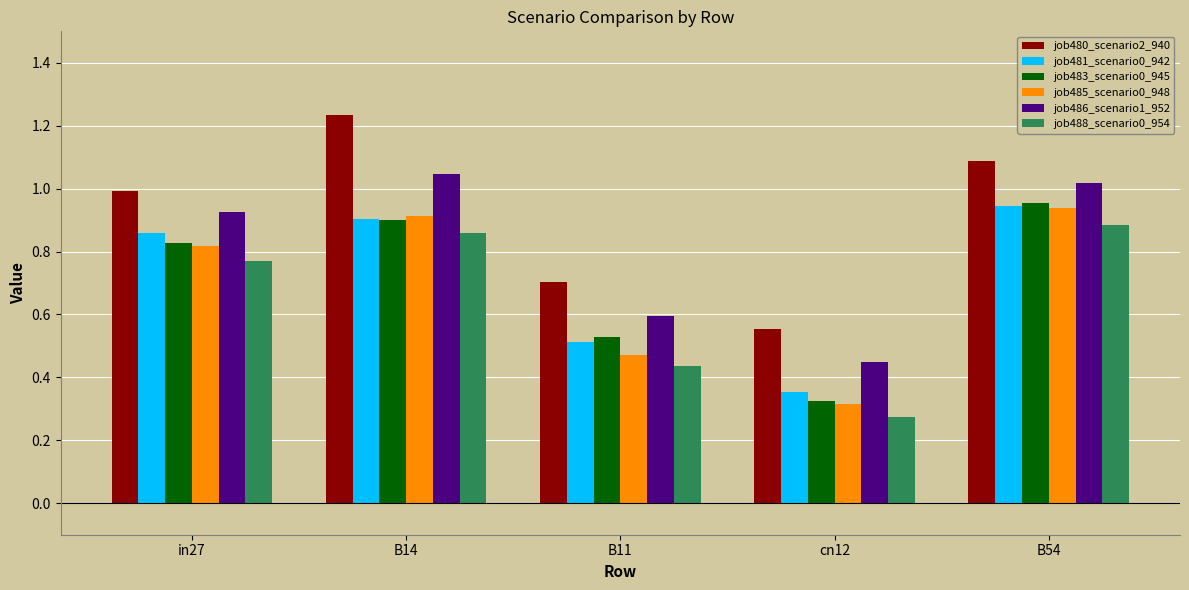

At which label is job481_scenario0_942 closest to 0?

cn12